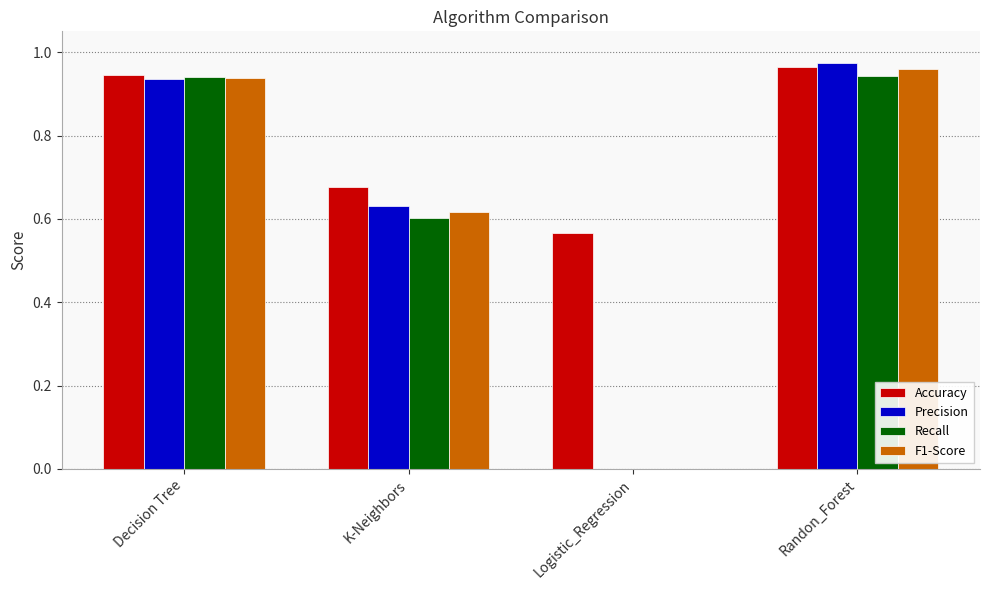

Which label corresponds to the largest value in the chart?

Randon_Forest